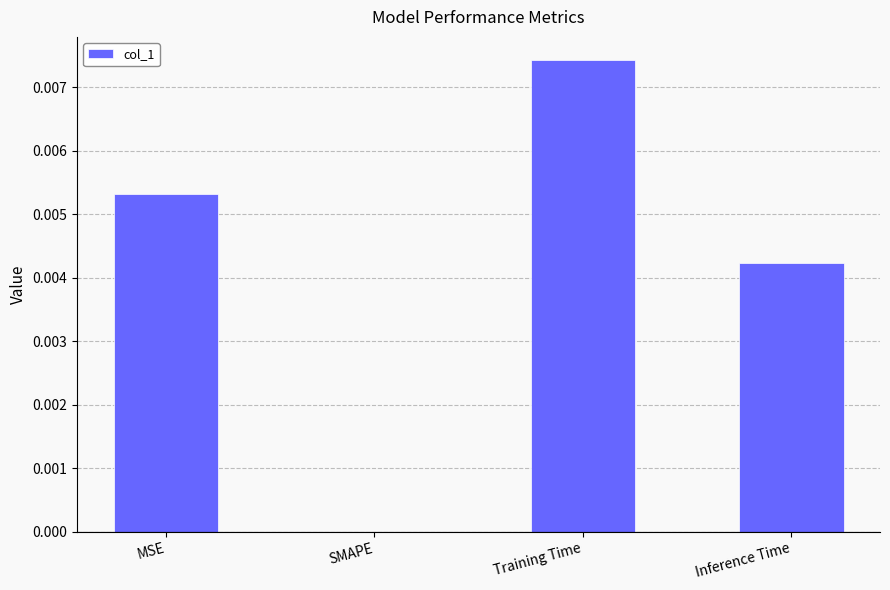

True or false: the data shows 0.0 at Inference Time.

True